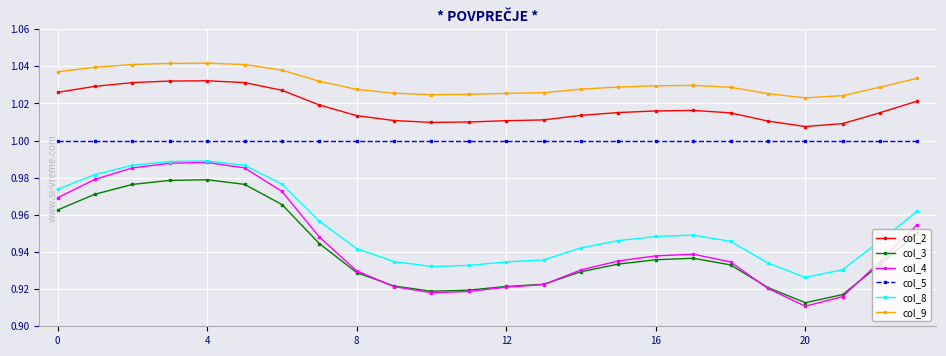

Count the number of data series in this chart.

6